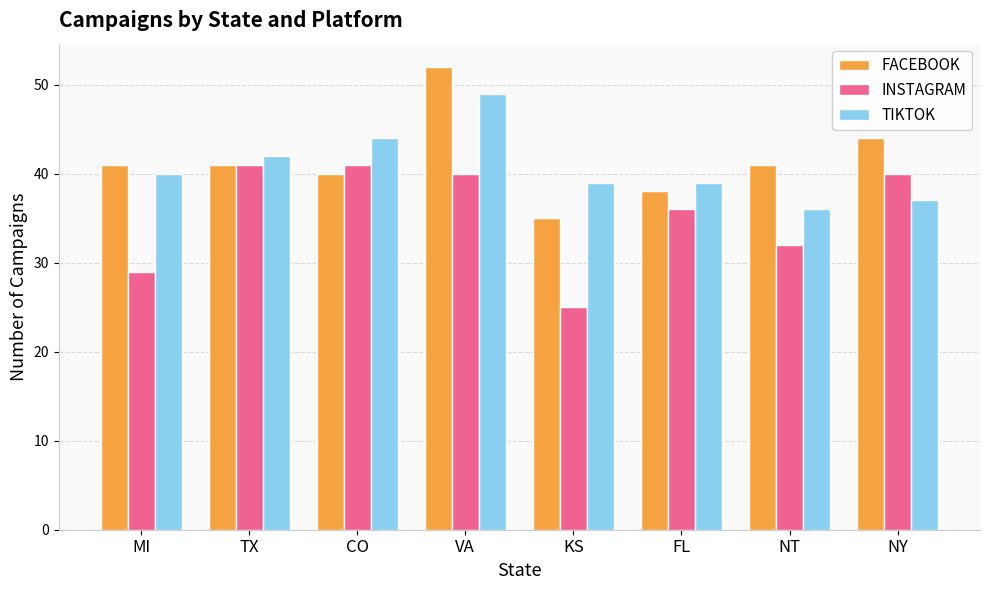

Rank the series at MI from highest to lowest value.

FACEBOOK, TIKTOK, INSTAGRAM